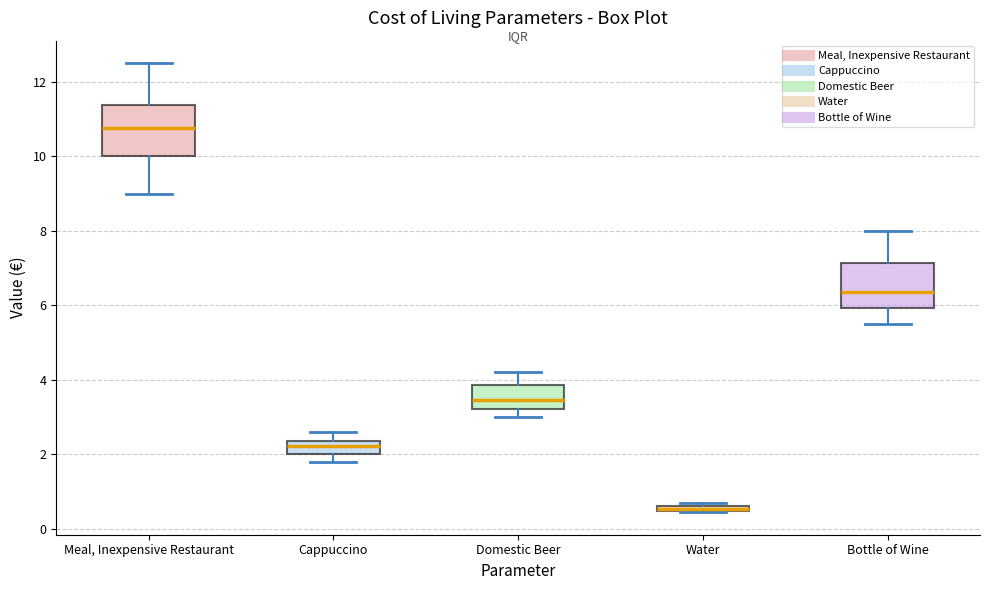

Where is the upper edge of the box for Water on the y-axis? The values are not printed on the chart, so give them approximately, as read against the axis.

0.6